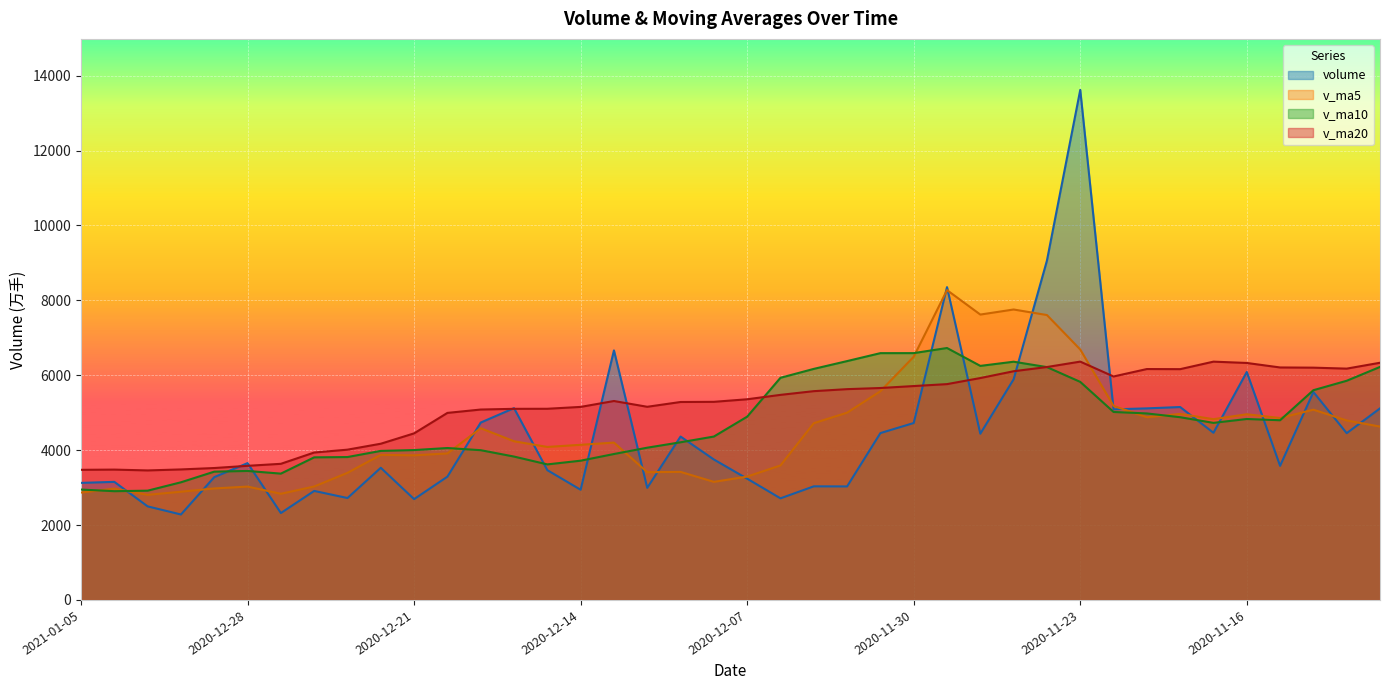

Between 2020-12-28 and 2020-11-19, which series saw the biggest shift?

v_ma20